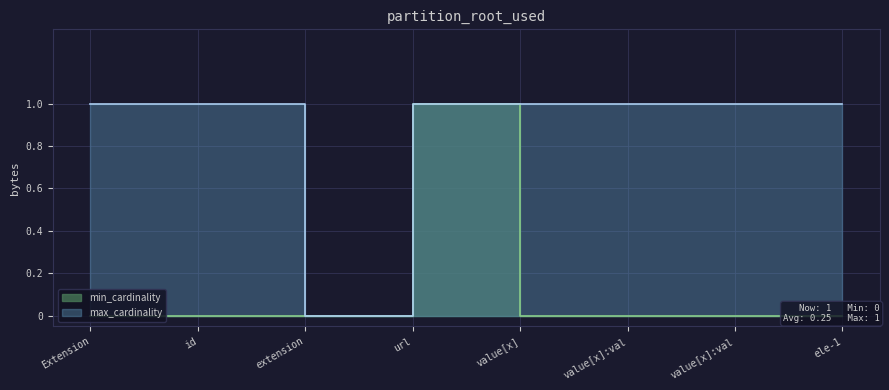

Between ele-1 and value[x], which is larger?

ele-1